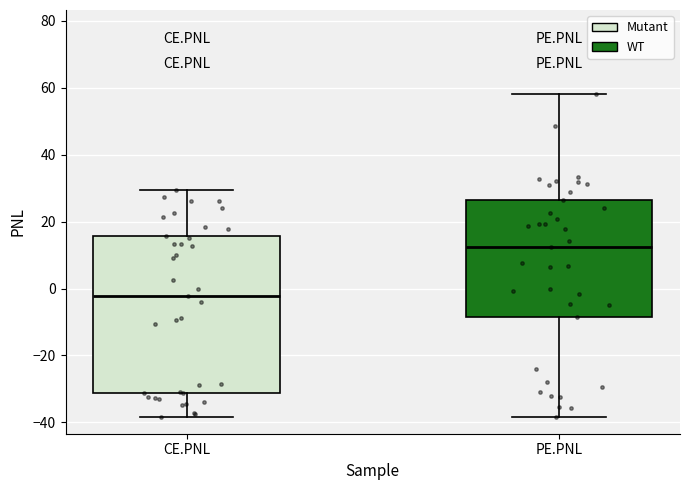

Where is the lower edge of the box for PE.PNL on the y-axis? The values are not printed on the chart, so give them approximately, as read against the axis.

-8